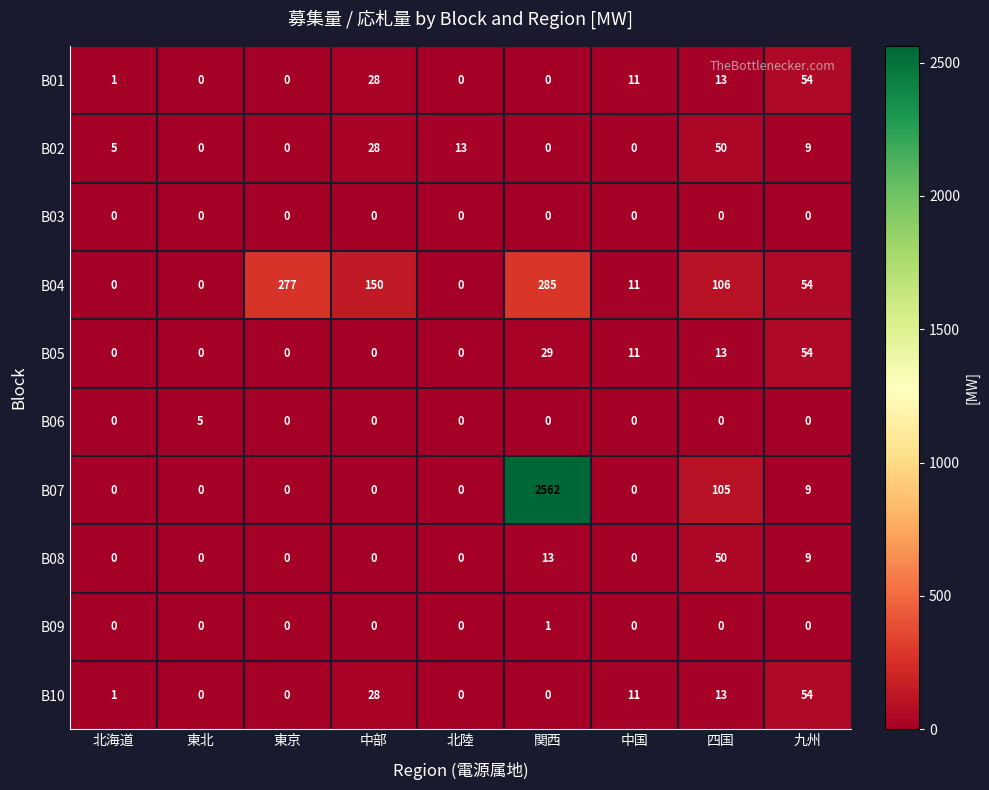

True or false: B03 has a value of 0 at 東京.

True